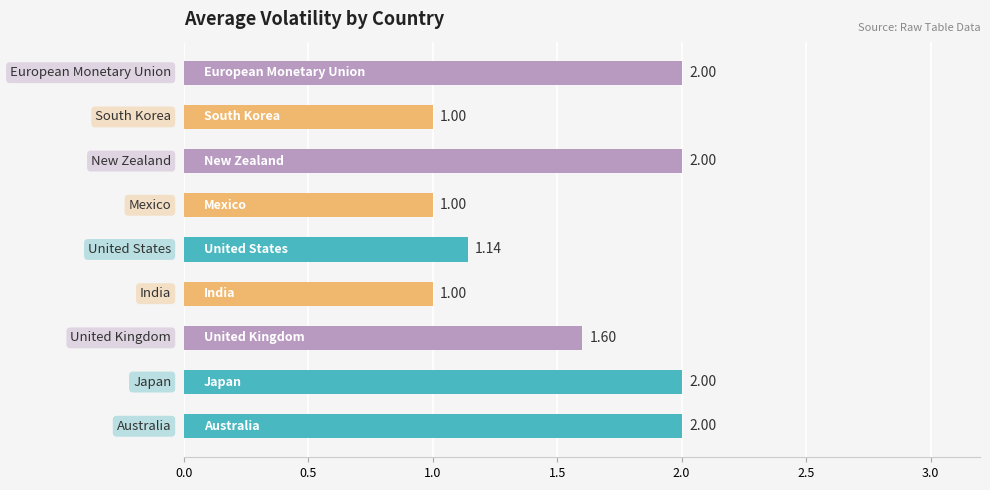

What is the difference between the second highest and minimum values?

1.0